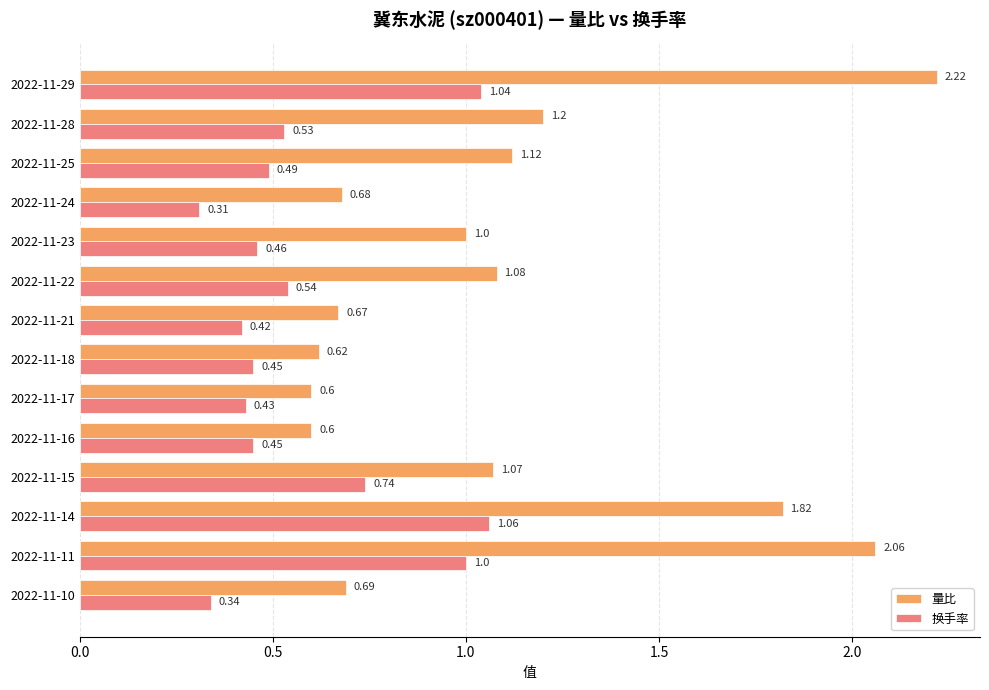

Which series changed the most between 2022-11-22 and 2022-11-18?

量比